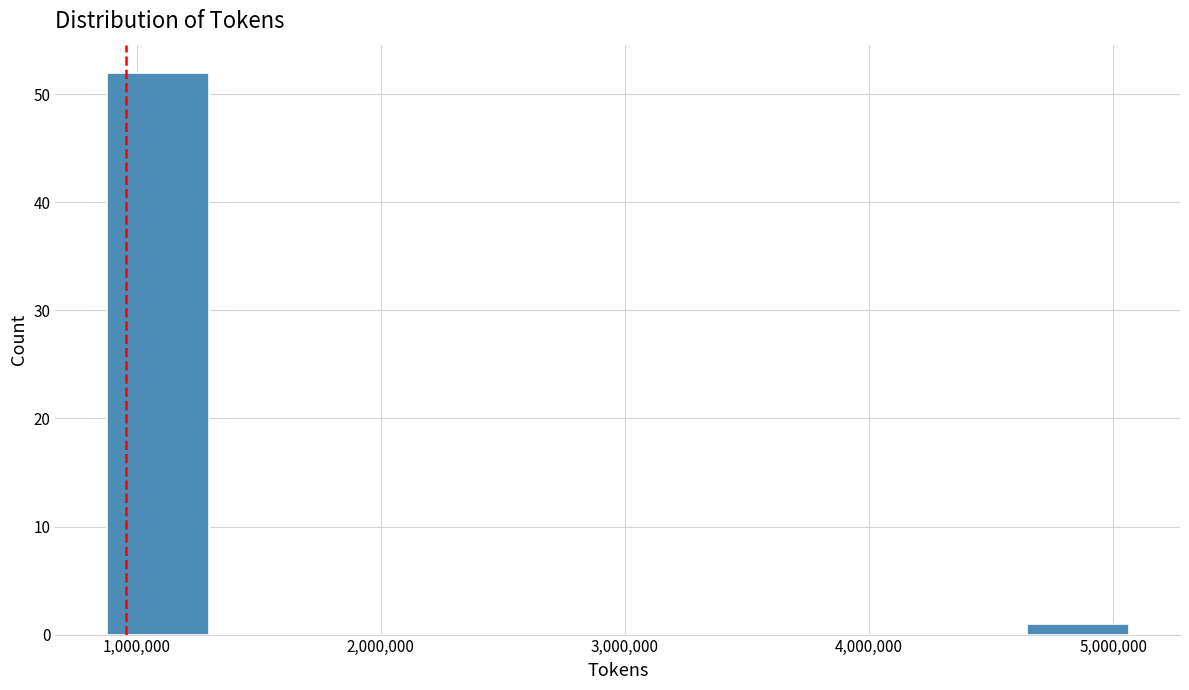

What is the height of the bar covering 4600000 to 5100000 on the x-axis? Neither the bar edges nor the heights are printed on the chart, so give them approximately, as read against the axes.

1